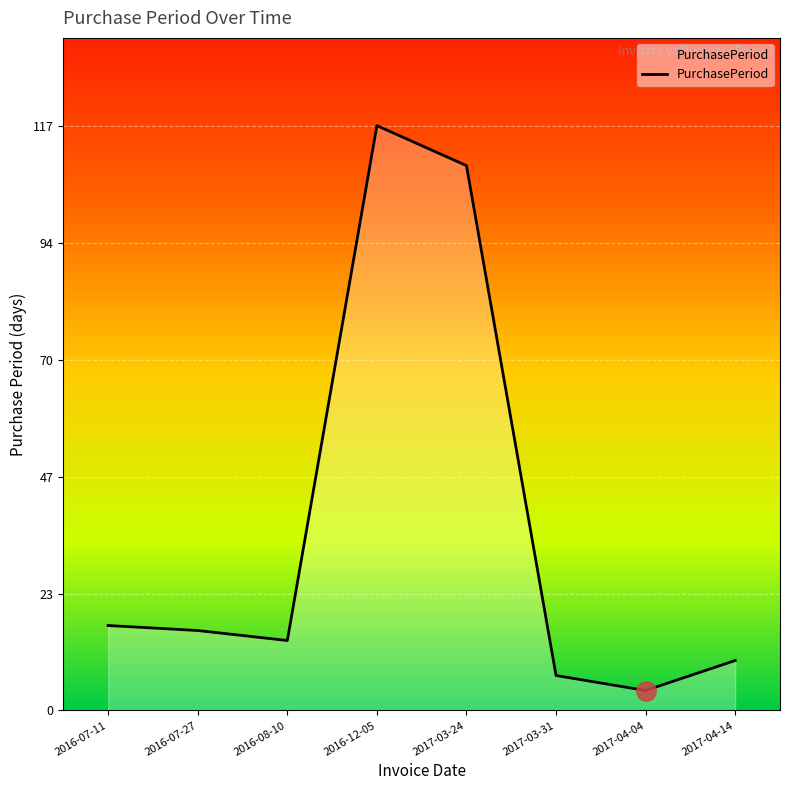

What is the average value?

37